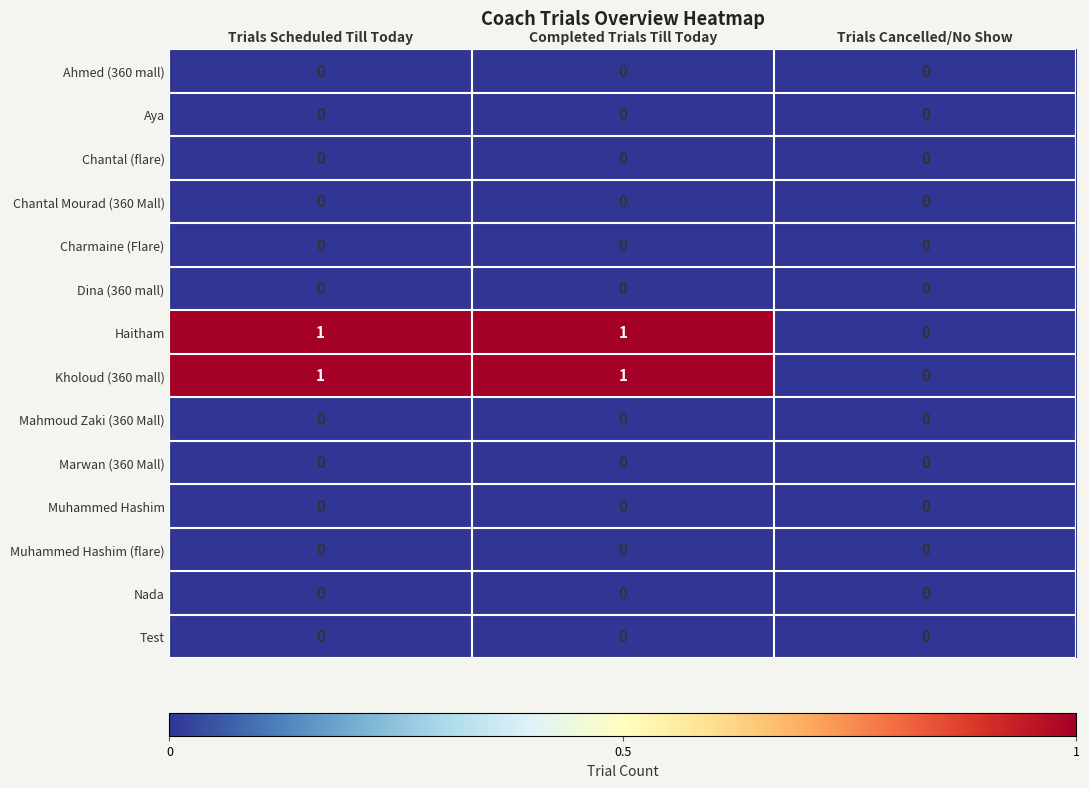

How many Haitham values are between 0 and 1?

3